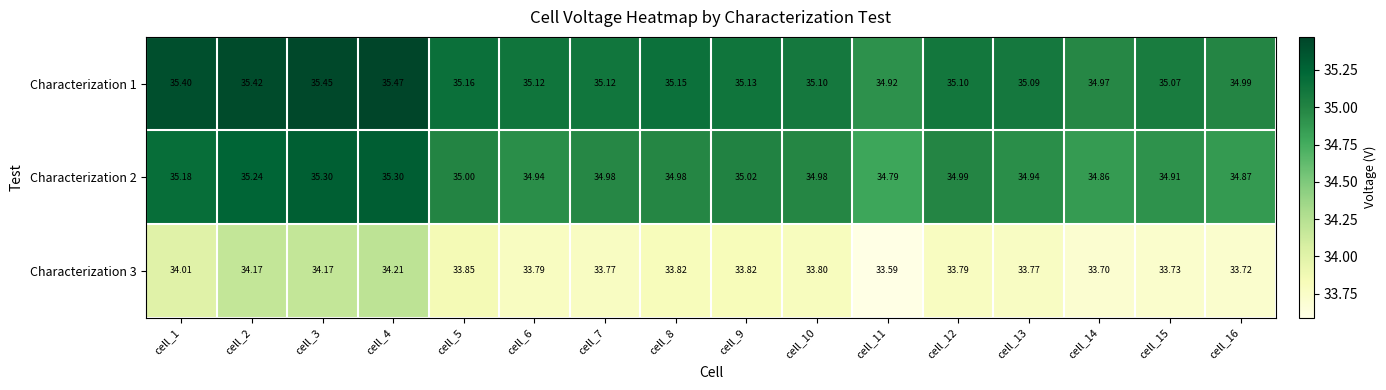

Count the number of categories in the chart.

16